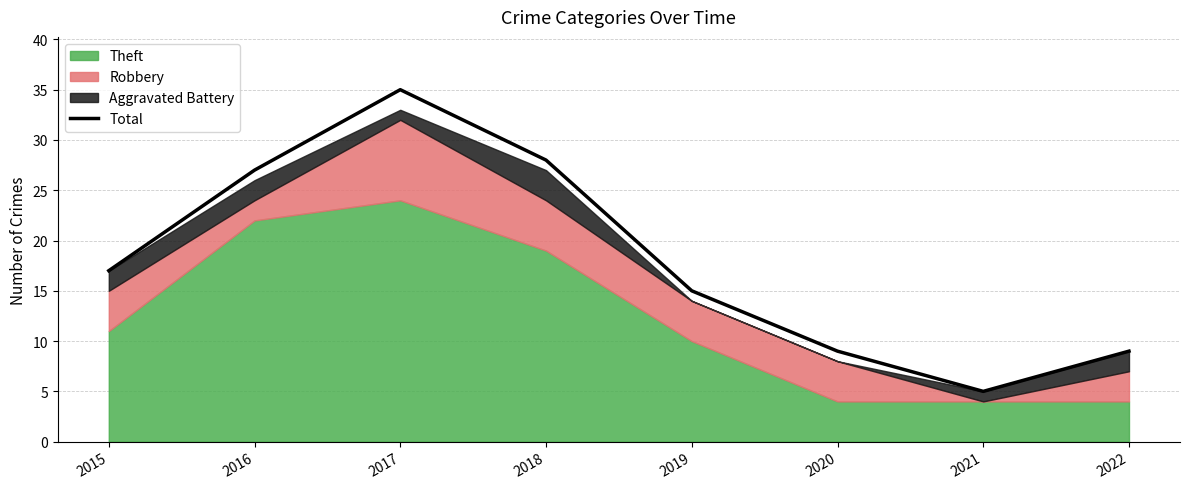

Does the chart have visible grid lines?

Yes